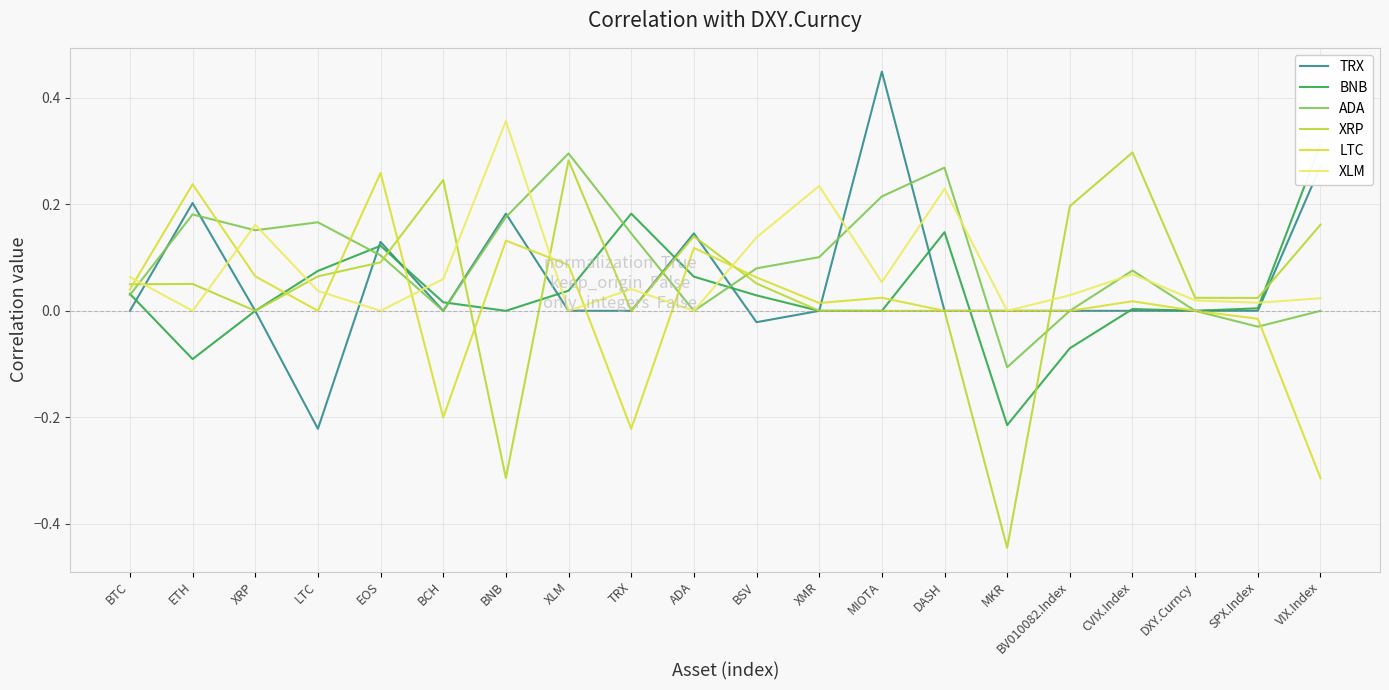

At which category does the chart reach its peak across all series?

MIOTA